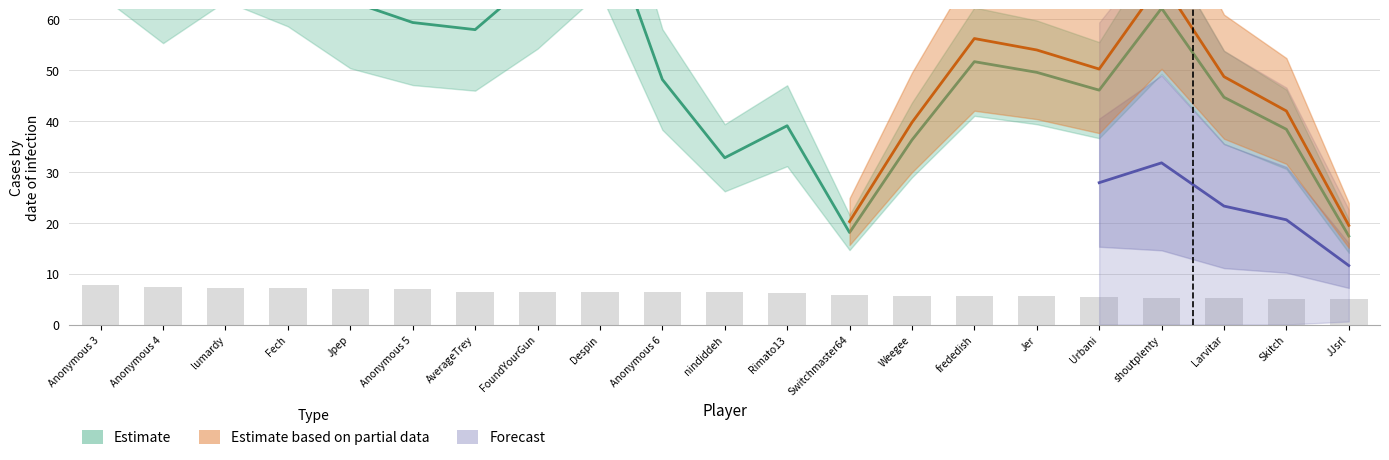

Reading left to right, extract all data points from this chart.

Points: 7.7	7.4	7.2	7.2	7.0	7.0	6.5	6.5	6.4	6.4	6.3	6.2	5.8	5.7	5.6	5.6	5.4	5.3	5.2	5.0	4.9
Entries: 81.8	69.9	80.4	74.1	63.6	59.4	58.0	68.5	82.5	48.2	32.8	39.1	18.1	36.3	51.7	49.6	46.1	62.2	44.7	38.4	17.4